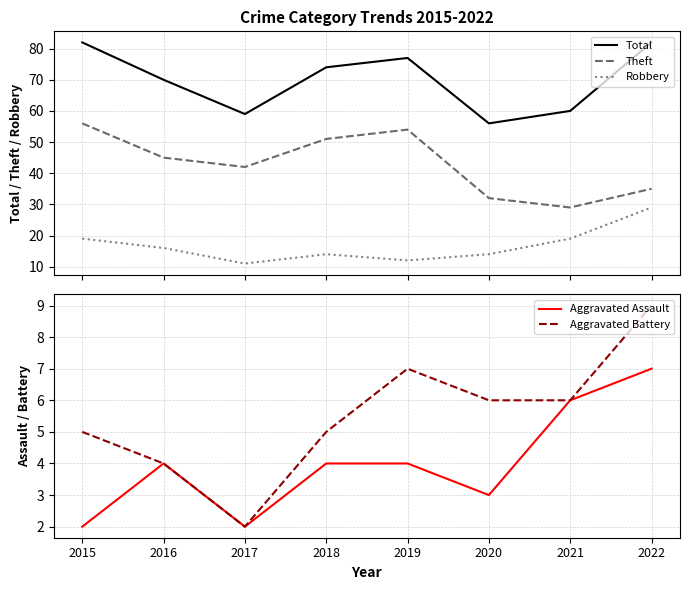

True or false: Total has more than 0 points higher than both neighbors.

True